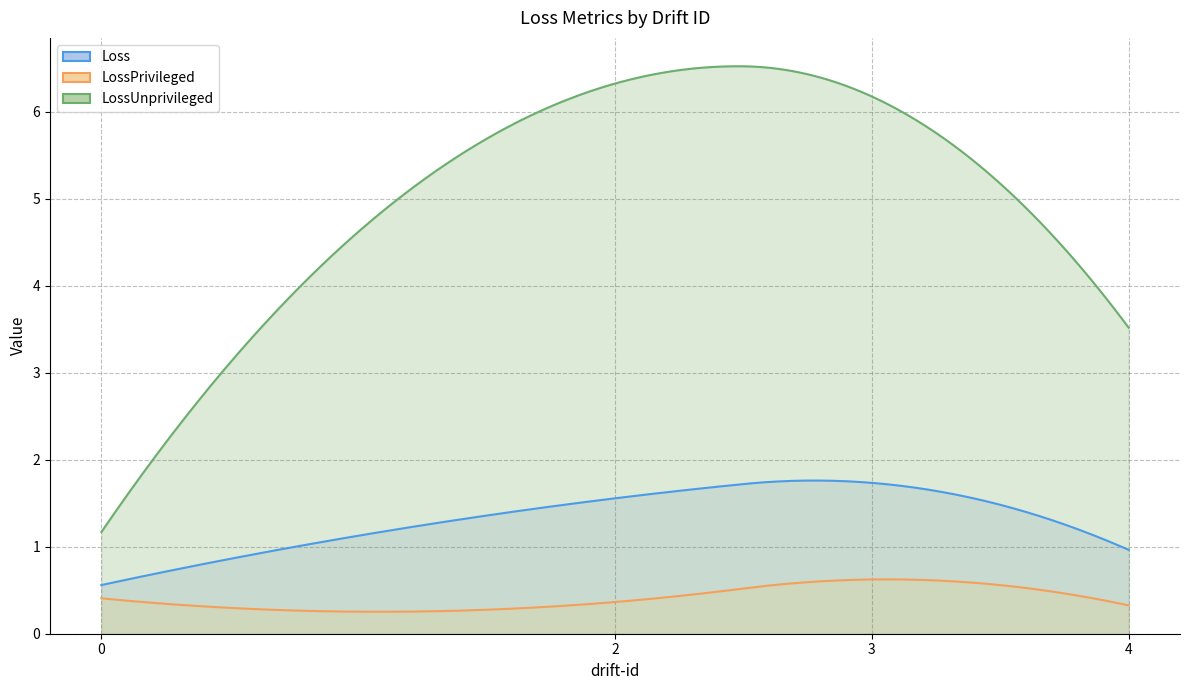

What is the total value across all series at 2?

8.2